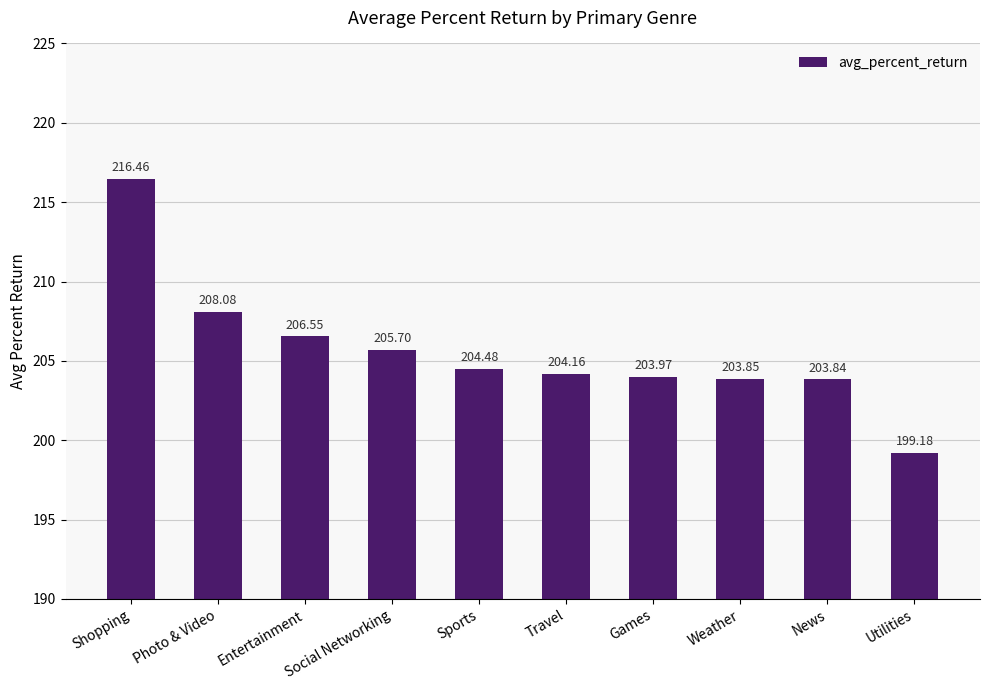

What is the label of the 8th bar from the left?

Weather